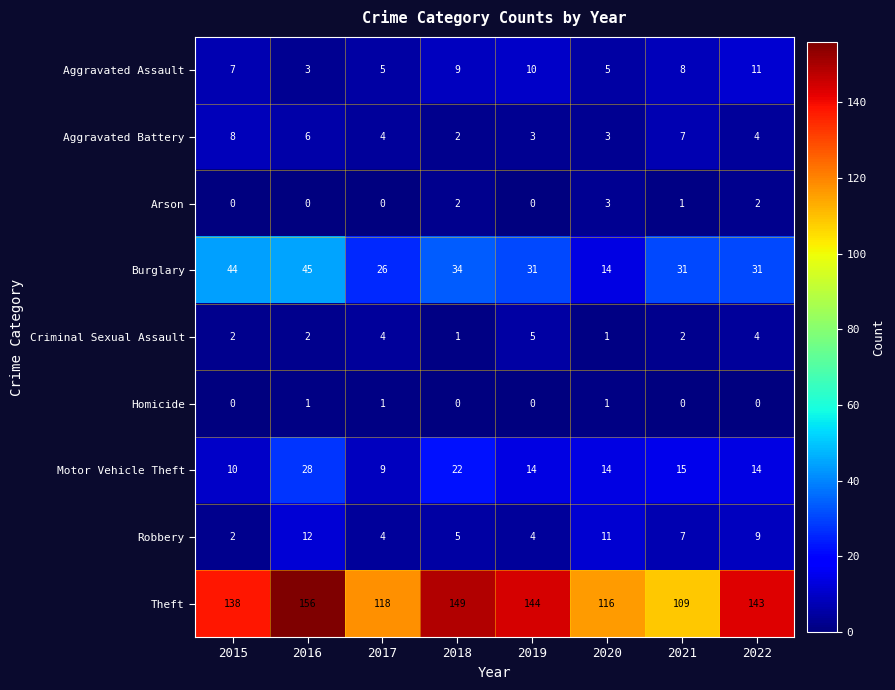

What is the greatest value displayed?

156